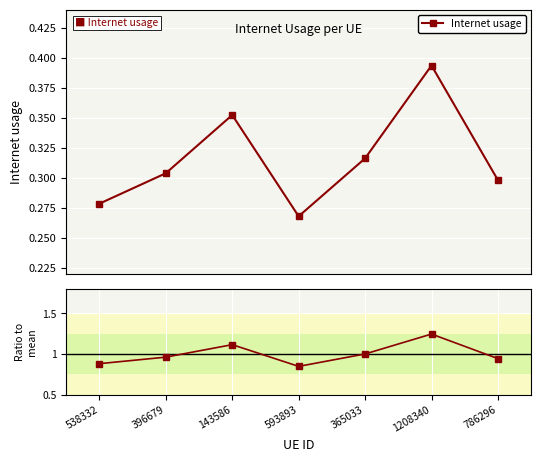

True or false: Ratio to mean has more than 0 points higher than both neighbors.

True